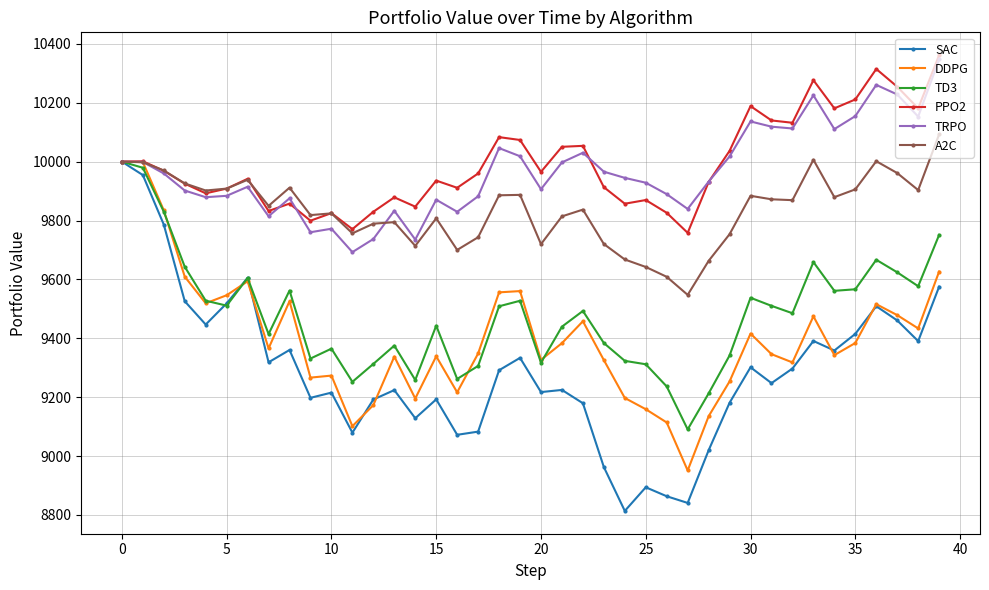

What is the lowest value of the PPO2 series?

9758.2